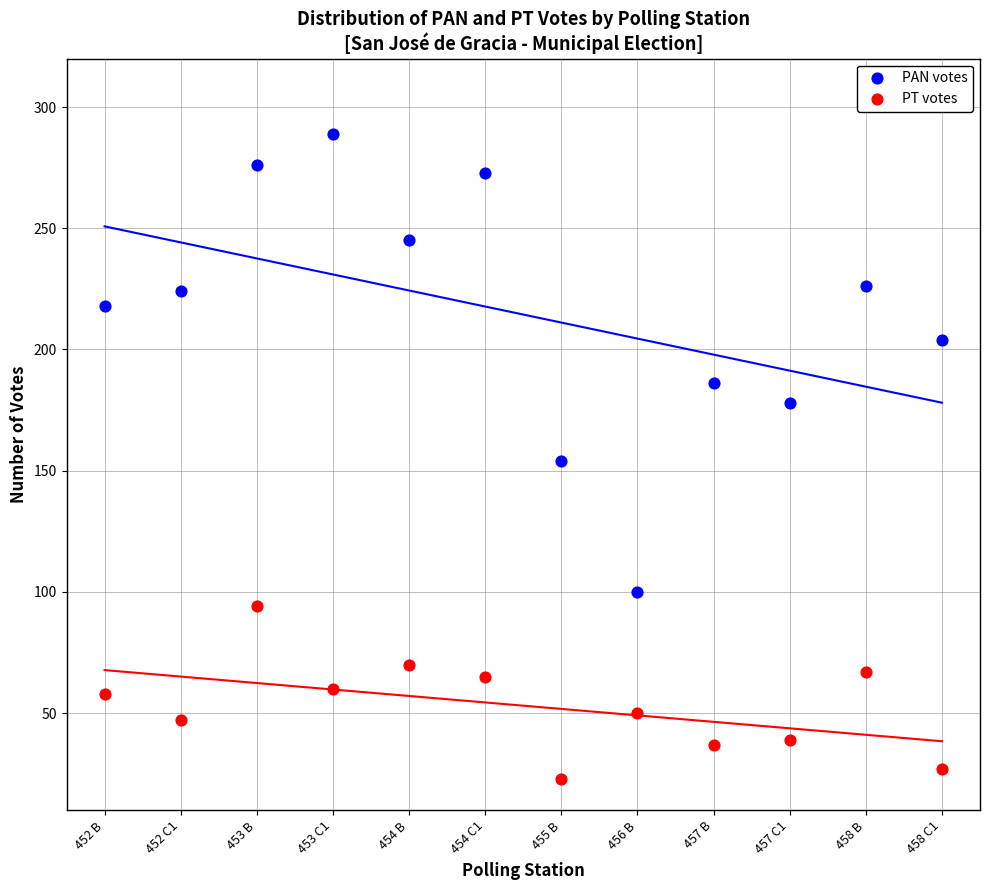

Which series has the largest Y range (max minus min)?

PAN votes